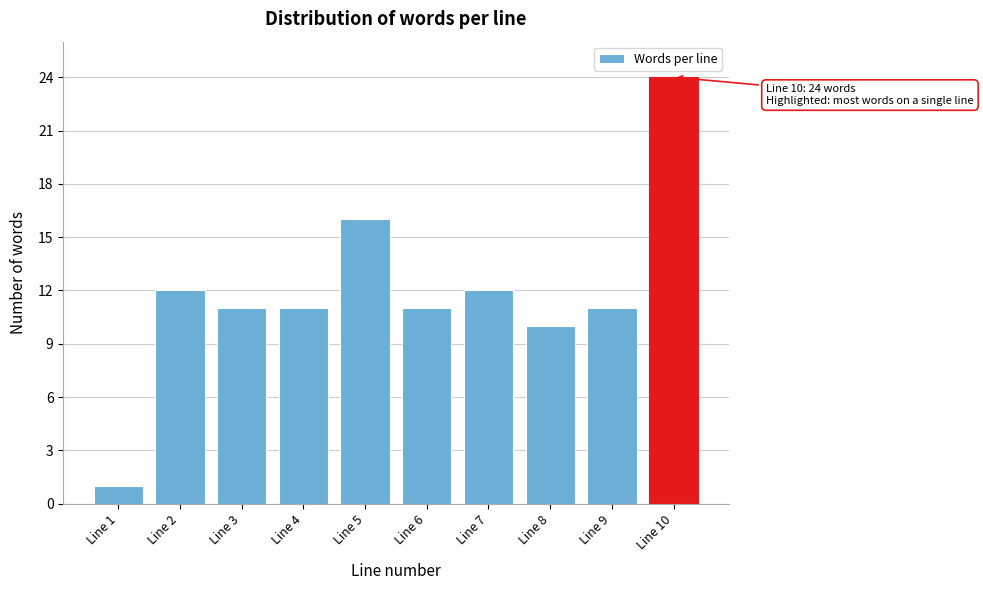

Reading left to right, transcribe all the data shown in this chart.

1	12	11	11	16	11	12	10	11	24